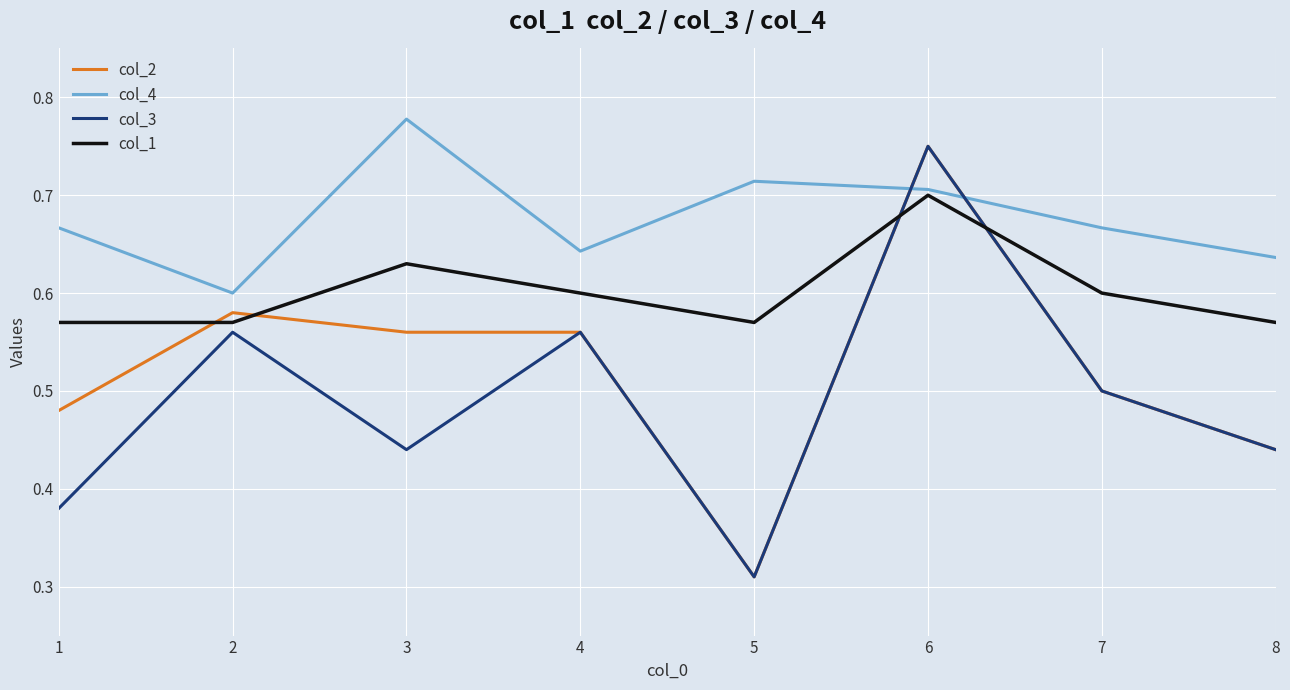

Which label corresponds to the largest value in the chart?

3